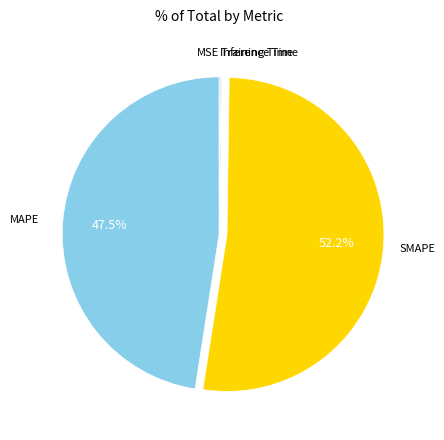

Is there any slice that represents more than half of the pie?

Yes